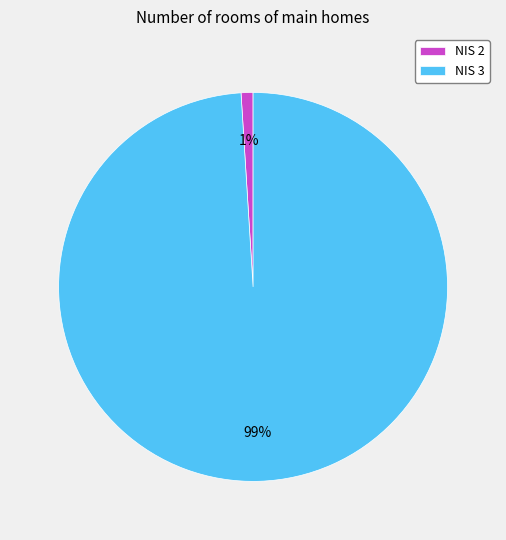

Is there a majority slice in this chart?

Yes